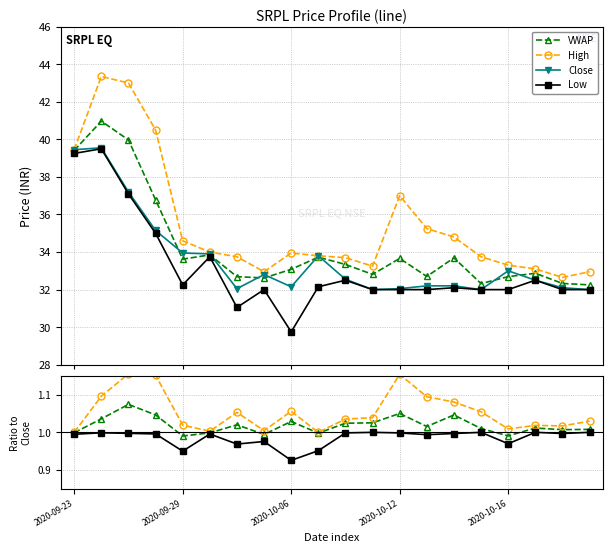

At how many categories does at least one series exceed 23?

20